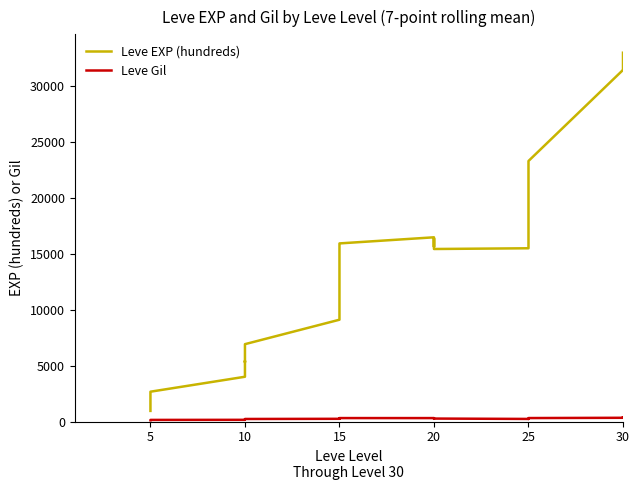

Reading left to right, list all the values displayed in this chart.

Leve EXP (hundreds): 951.6	1180.1	1614.3	2064.3	2244.3	2668.6	4005.7	4617.1	5424.3	5308.6	6221.4	6921.4	9108.6	9544.3	11960.0	12277.1	13821.4	15935.7	16482.9	15632.9	16382.9	15927.1	15768.6	15435.7	15501.4	17578.6	18845.7	19840.0	21952.9	23310.0	31455.7	31548.6	32417.1	32998.6
Leve Gil: 116.7	124.9	132.4	136.3	140.3	144.0	152.0	173.3	184.7	184.6	206.6	227.7	242.9	243.6	278.0	274.1	274.9	308.6	307.4	296.1	298.9	264.7	247.9	264.9	231.6	227.6	242.1	257.3	285.1	309.7	334.1	367.9	353.4	365.9